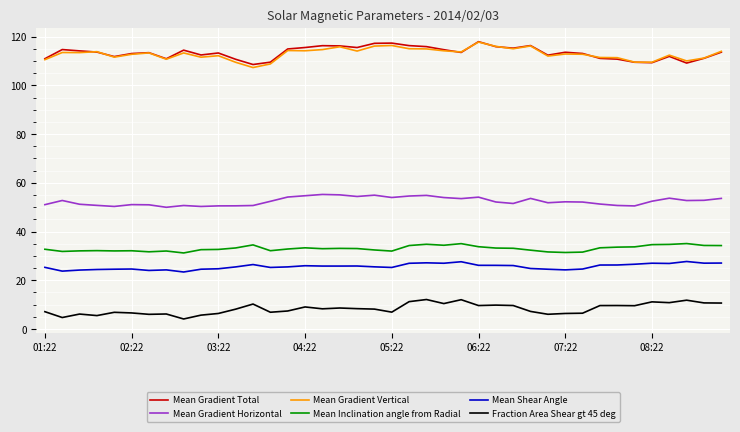

True or false: Mean Gradient Horizontal and Mean Shear Angle intersect in this chart.

False